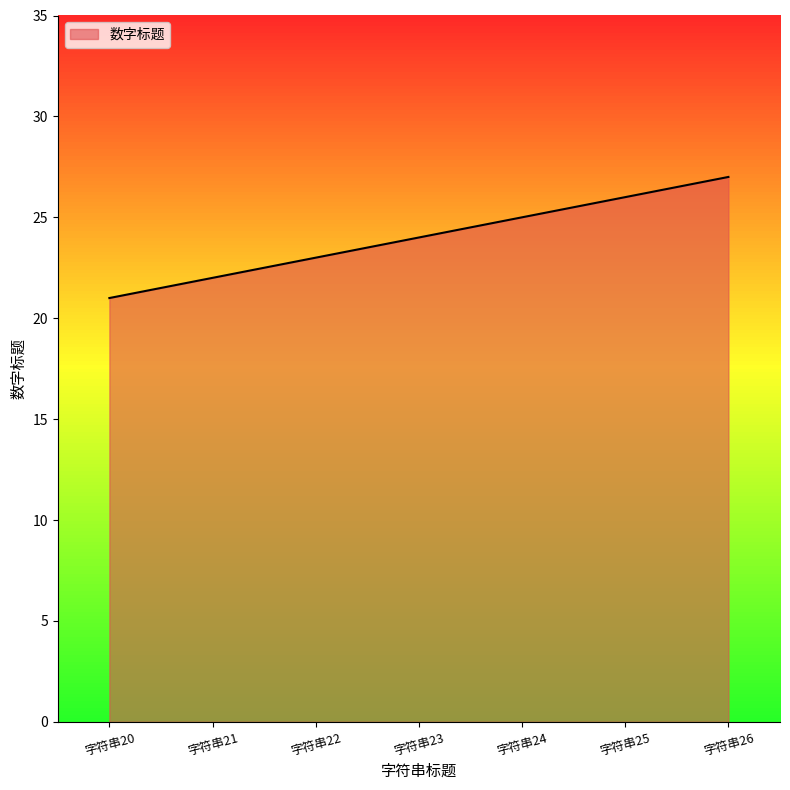

What is the difference between the maximum and minimum values?

6